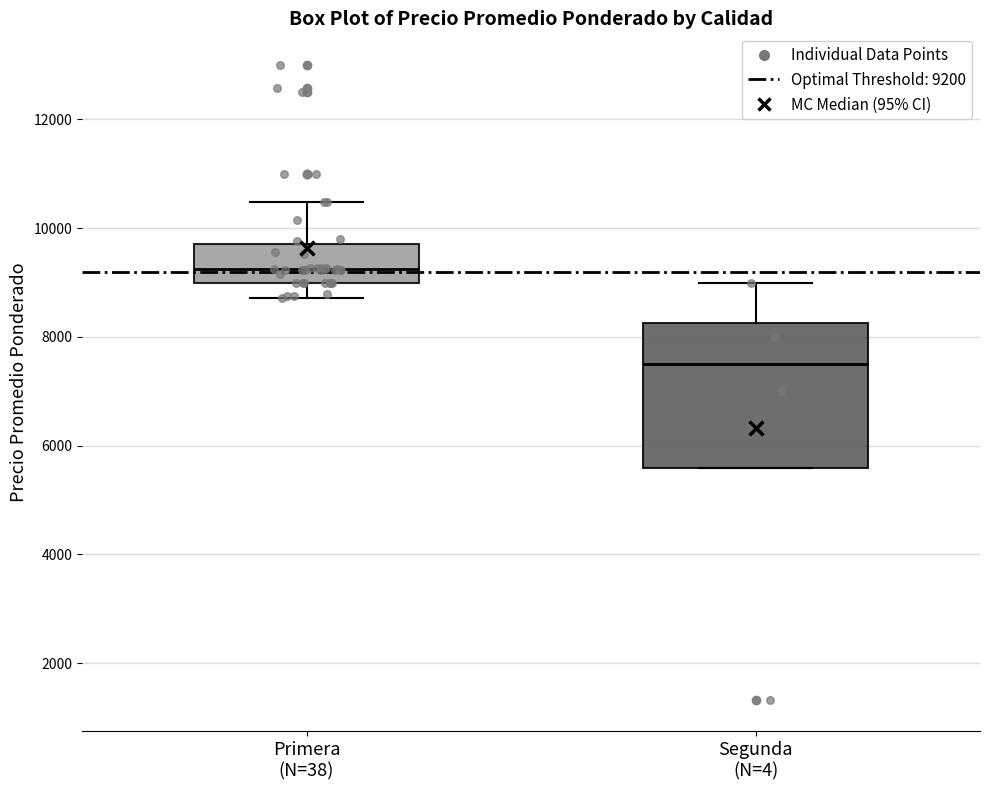

Comparing the boxes themselves (not the whiskers), which one is the tallest?

Segunda (N=4)